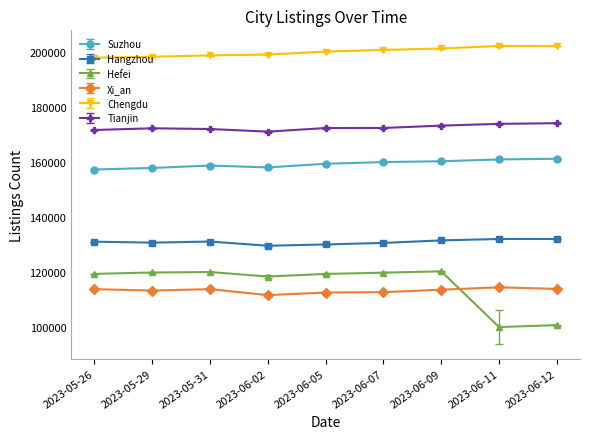

True or false: Suzhou has a value of 45480 at 2023-06-09.

False